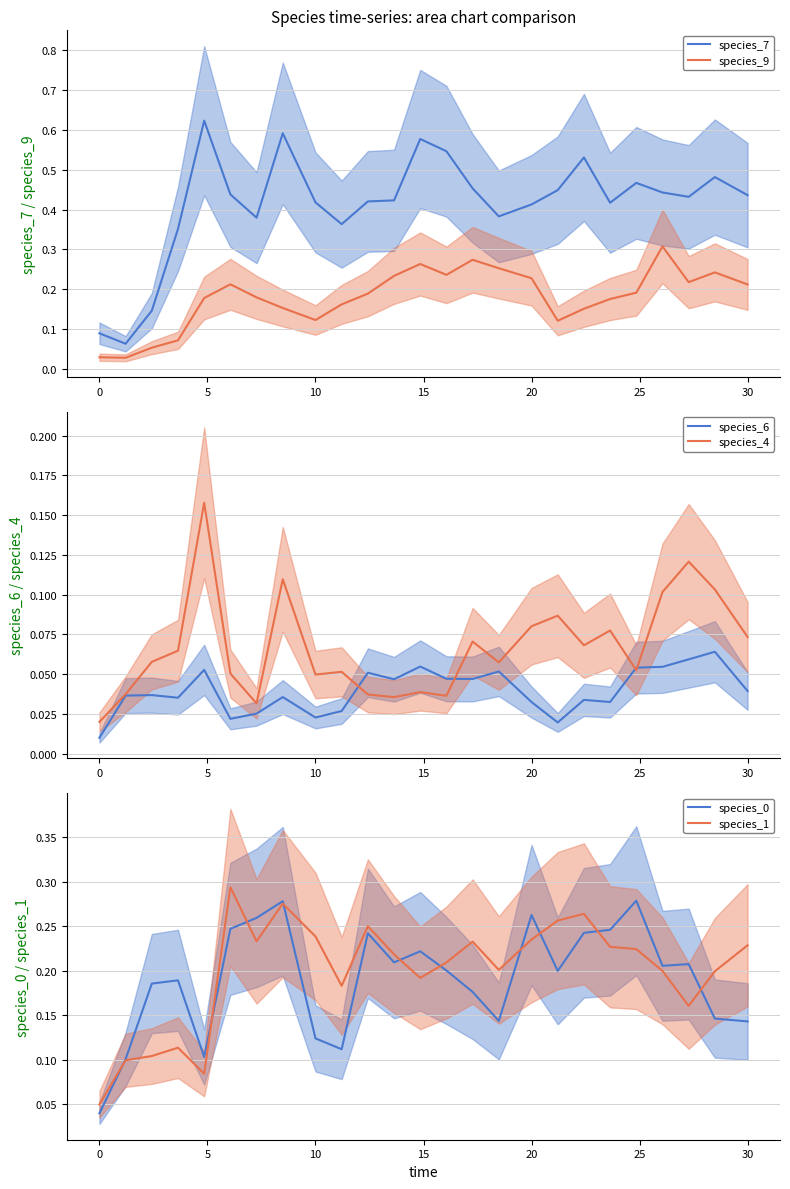

Count the number of data series in this chart.

6